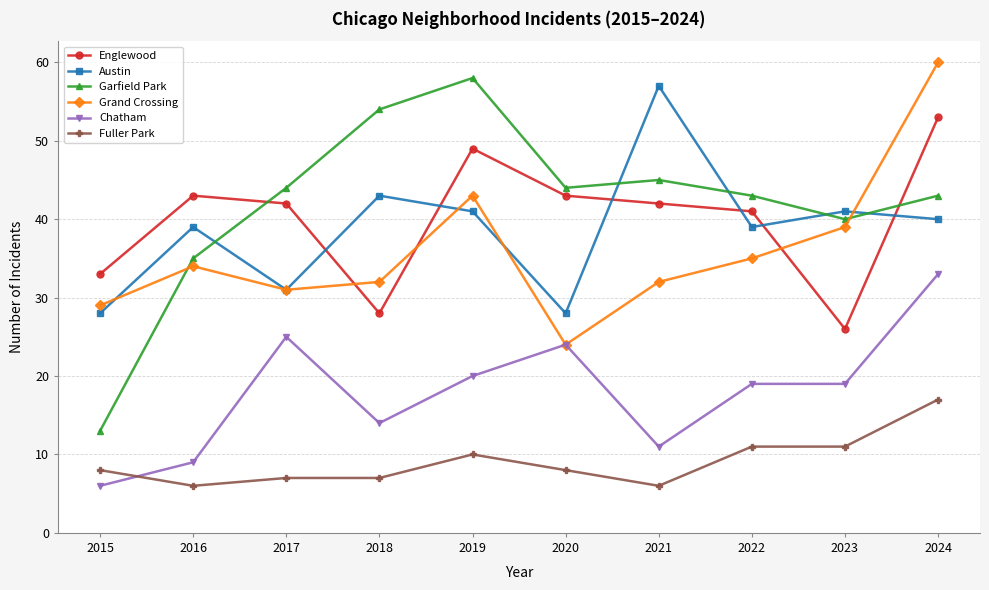

Which series ends up on top after the final intersection of Grand Crossing and Austin?

Grand Crossing